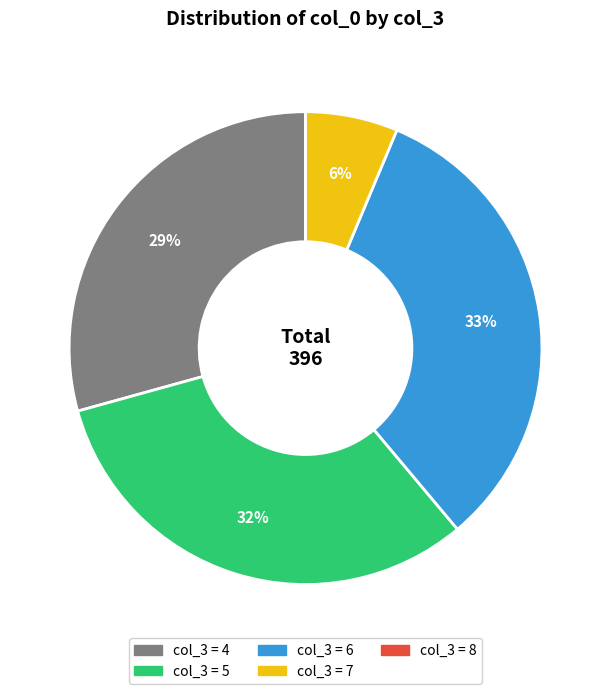

To the nearest percent, what is the difference between the largest and smallest slice percentages?

33%